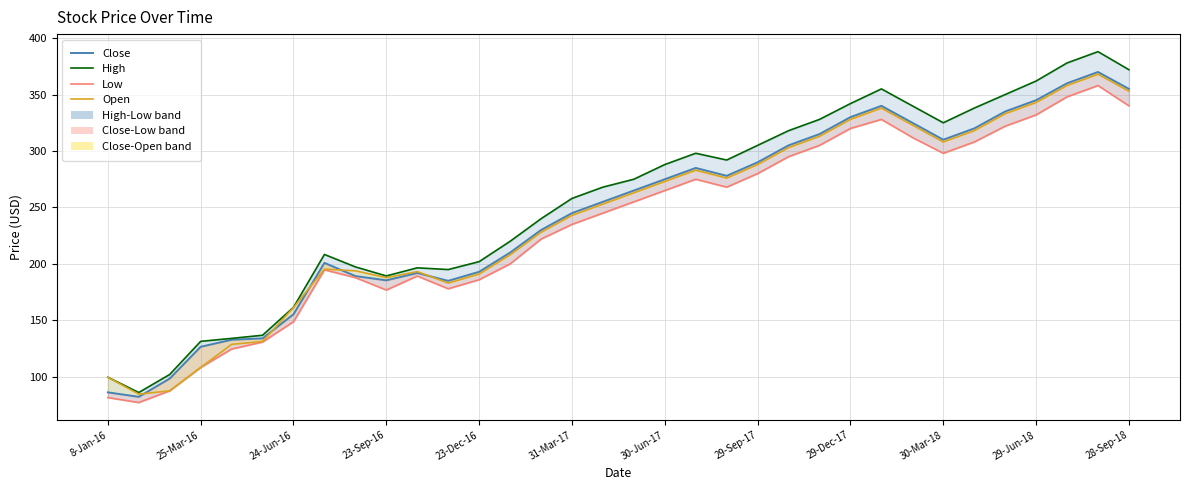

What is the difference between the maximum and minimum values in the High series?

301.9